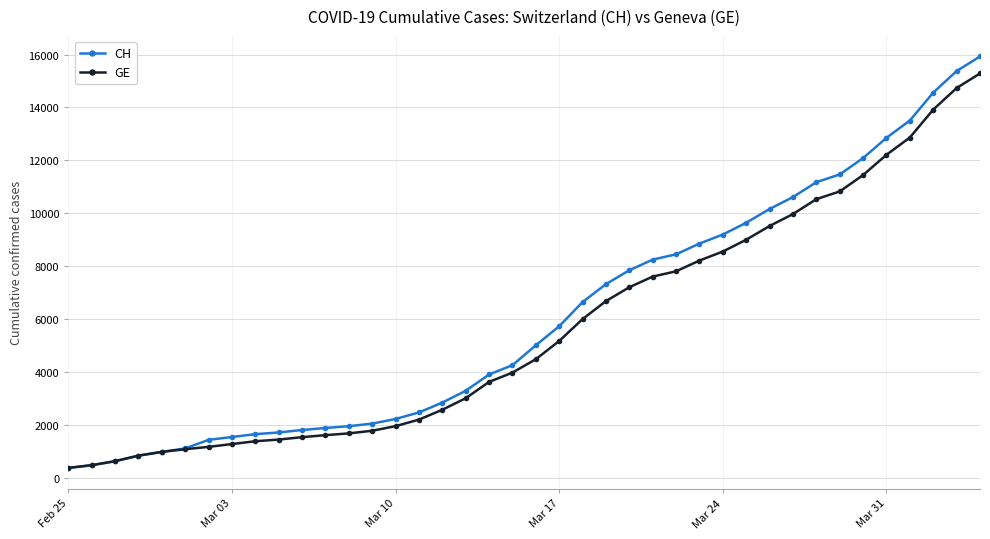

What is the smallest value displayed?

375